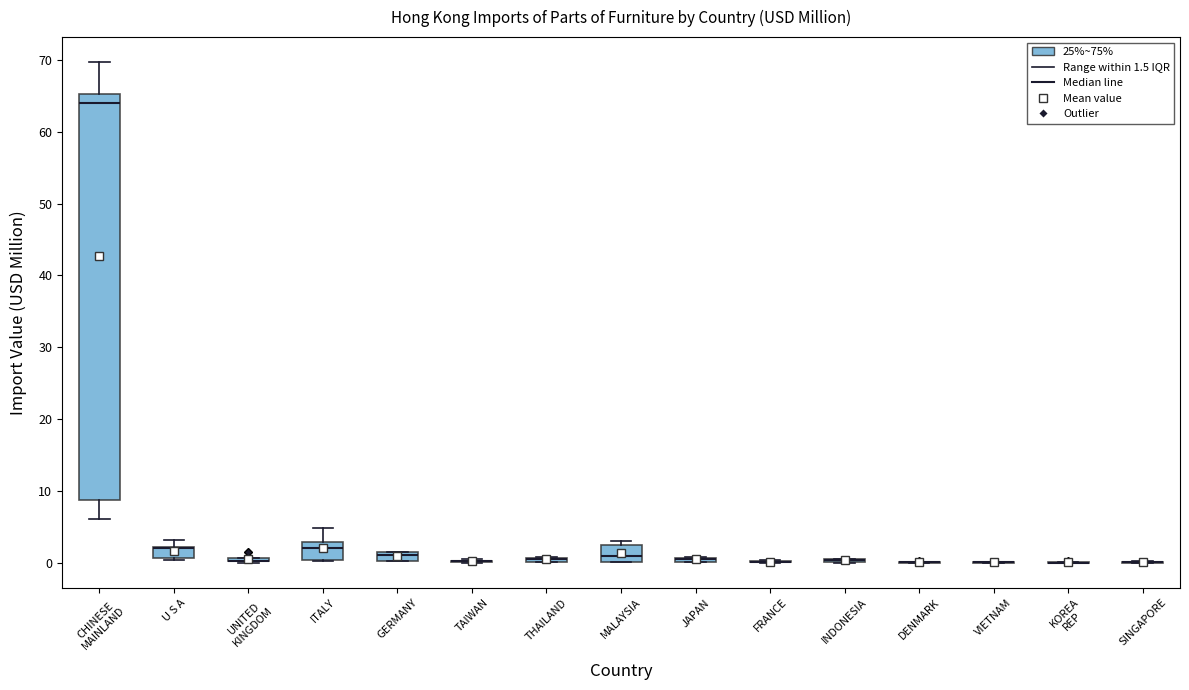

Where does the lower whisker of the box for CHINESE MAINLAND end on the y-axis? The values are not printed on the chart, so give them approximately, as read against the axis.

6